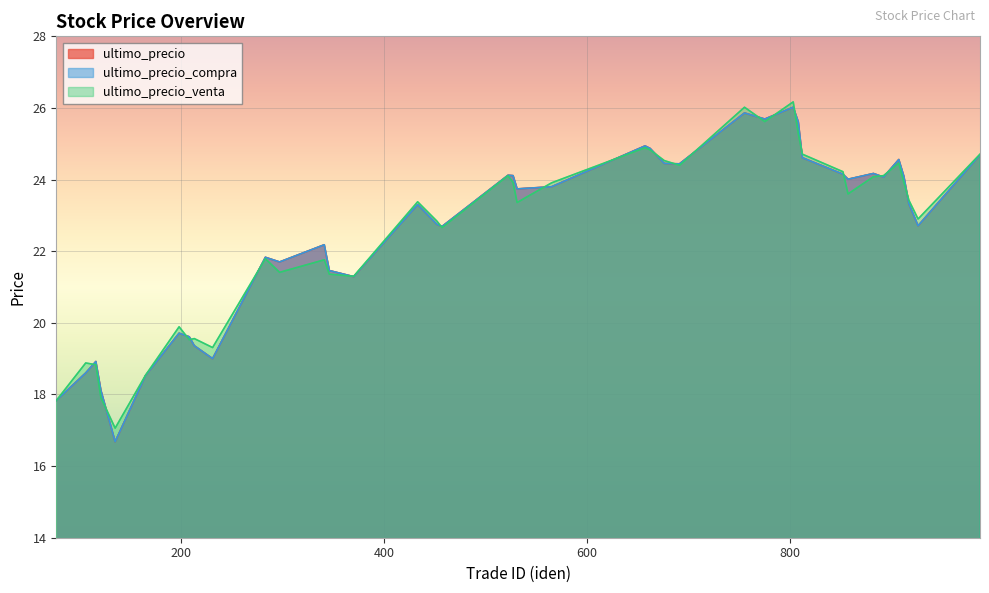

What is the sum of all ultimo_precio_venta values?

901.0